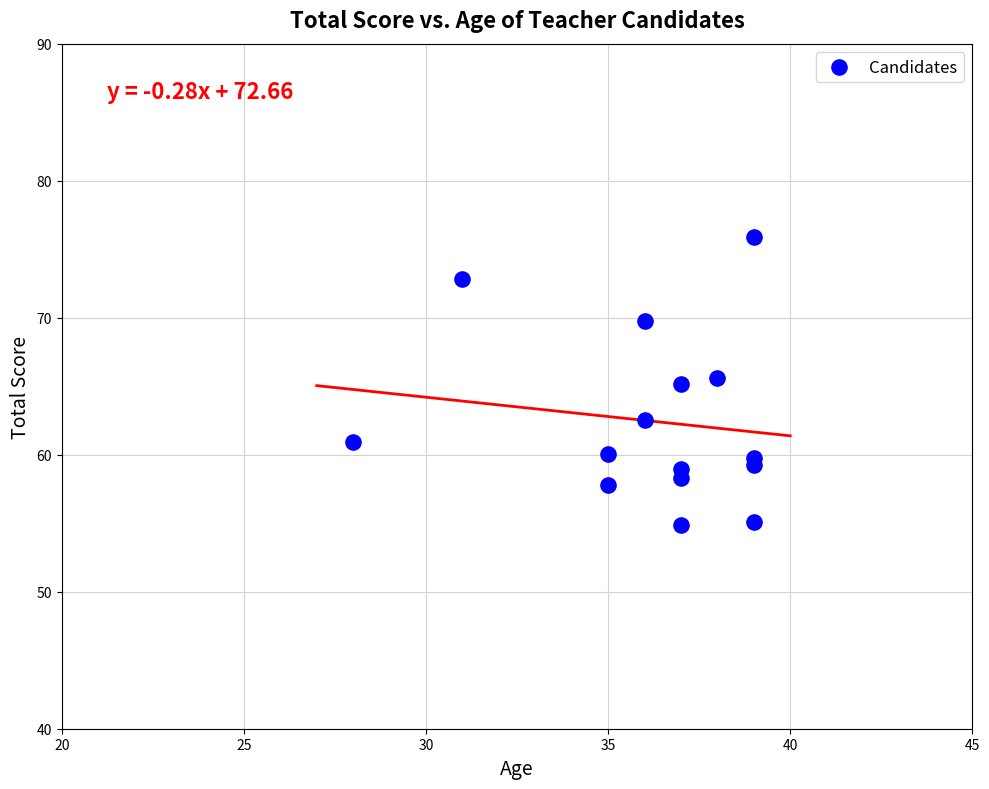

What is the range of X values (max minus min)?

11.0